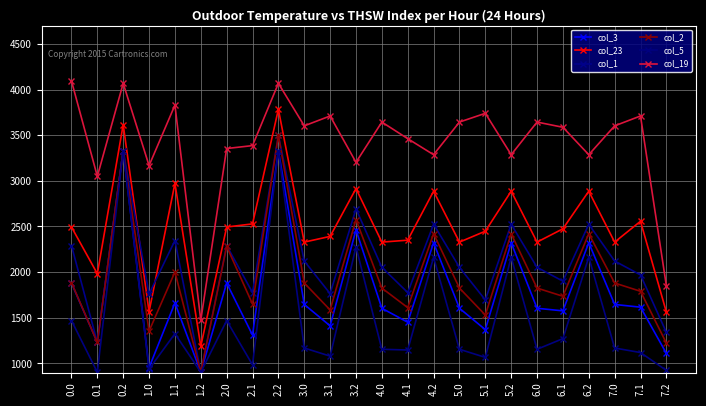

Rank the series at 7.2 from highest to lowest value.

col_19, col_23, col_1, col_2, col_3, col_5